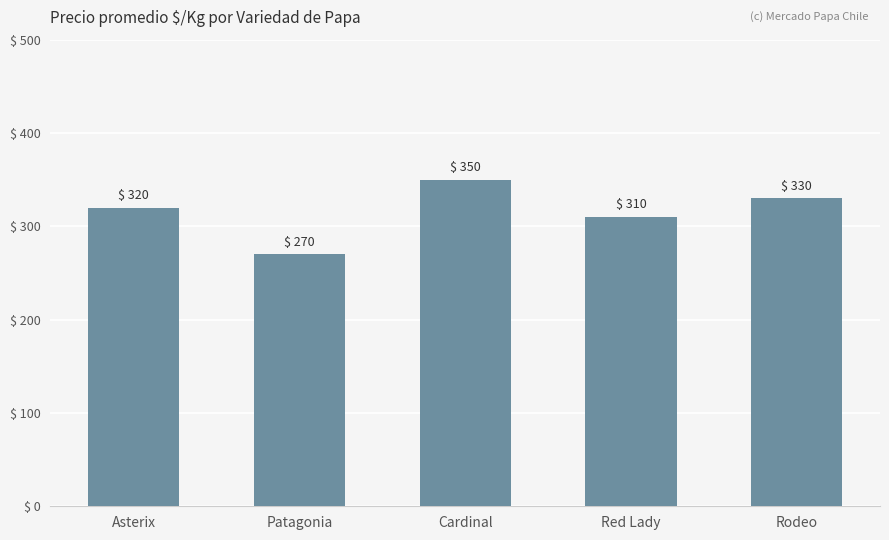

What is the difference between the maximum and minimum values?

80